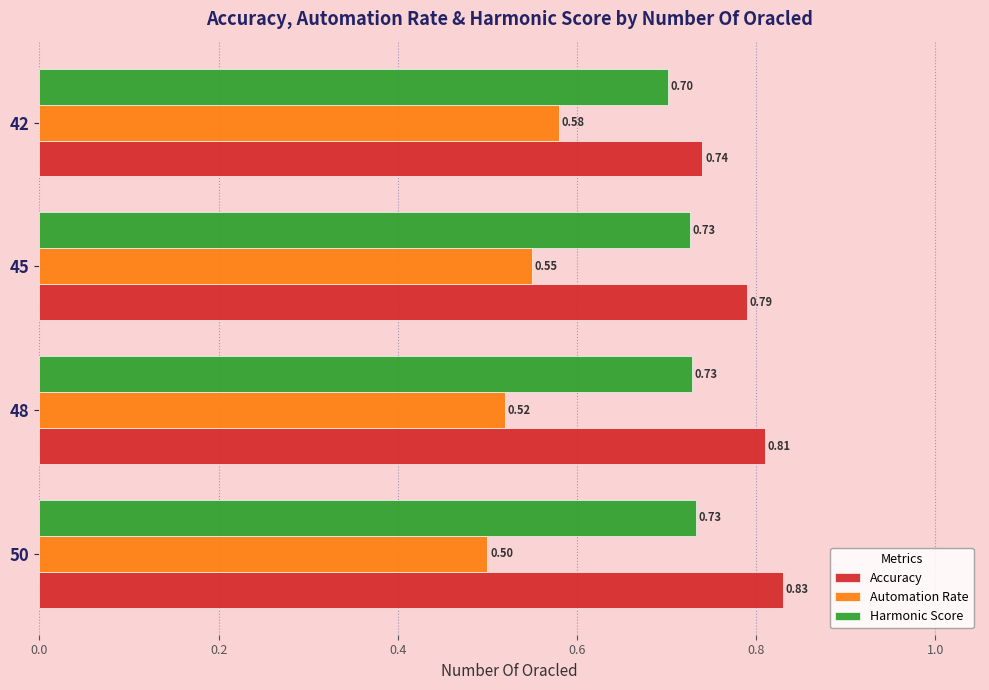

At how many categories does at least one series exceed 0?

4